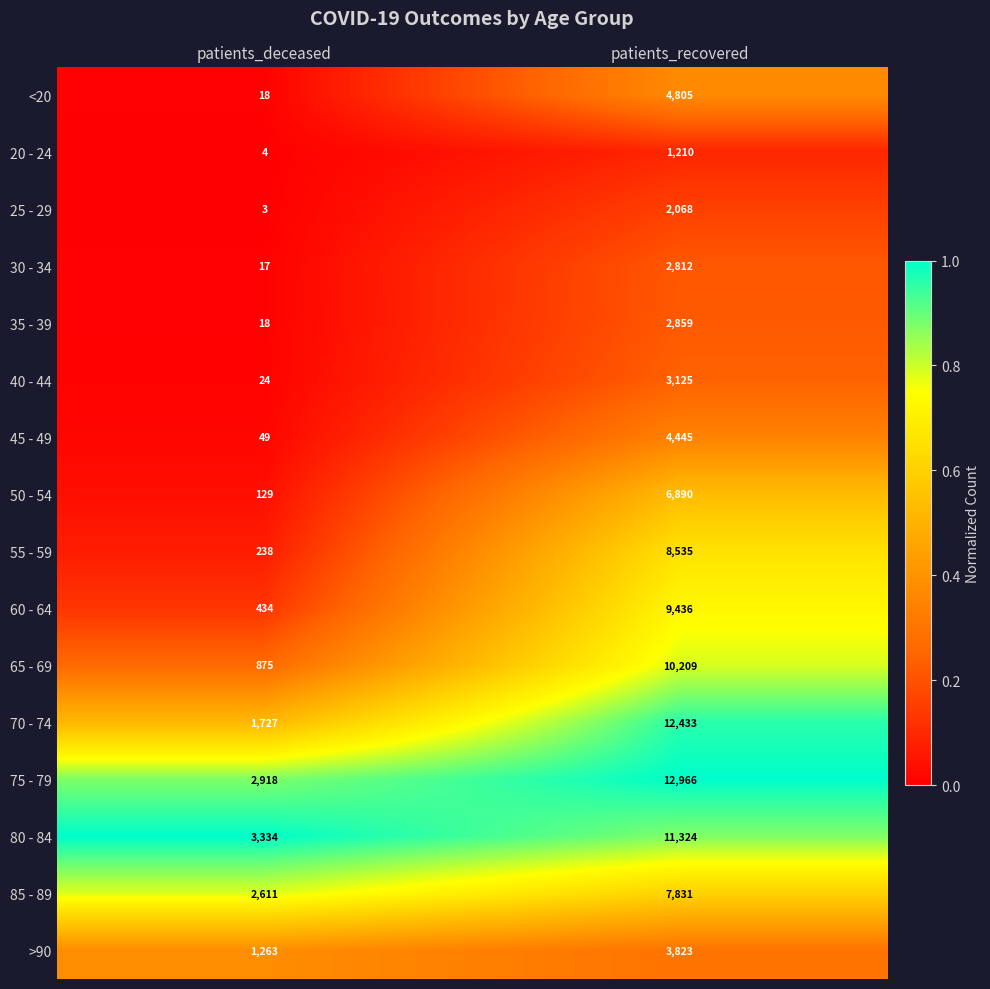

Between patients_deceased and patients_recovered, which series saw the biggest shift?

70 - 74